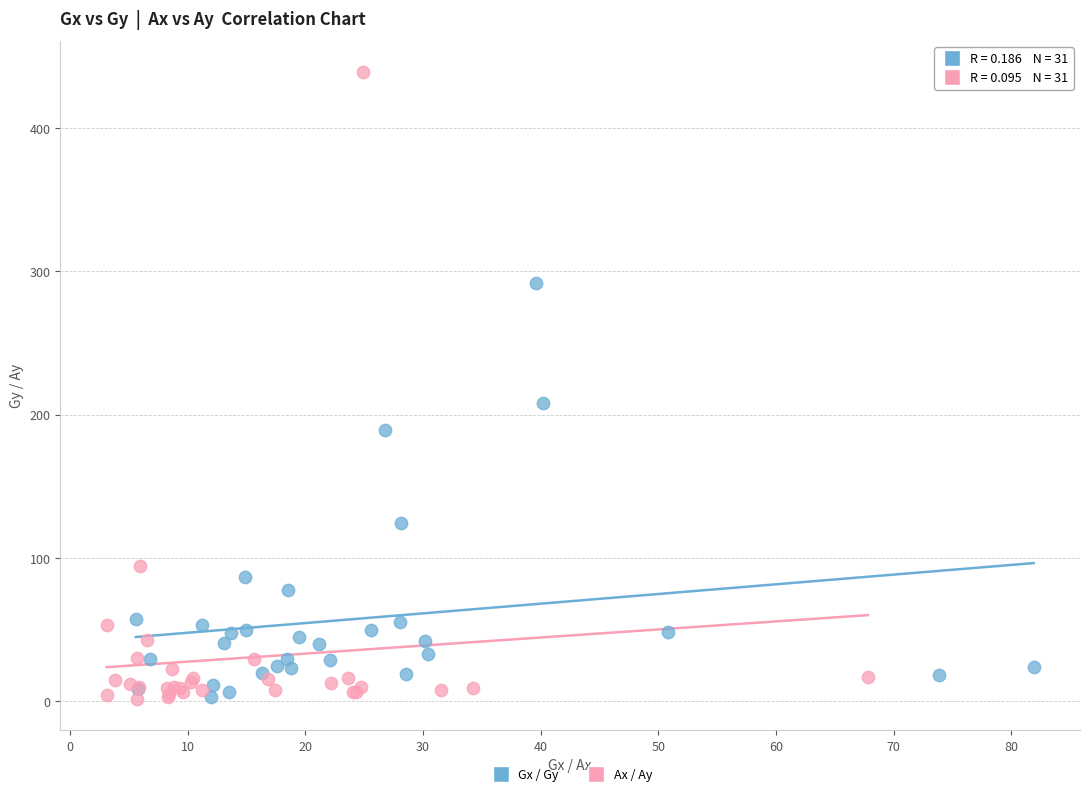

Which series reaches the maximum Y coordinate?

Ax / Ay